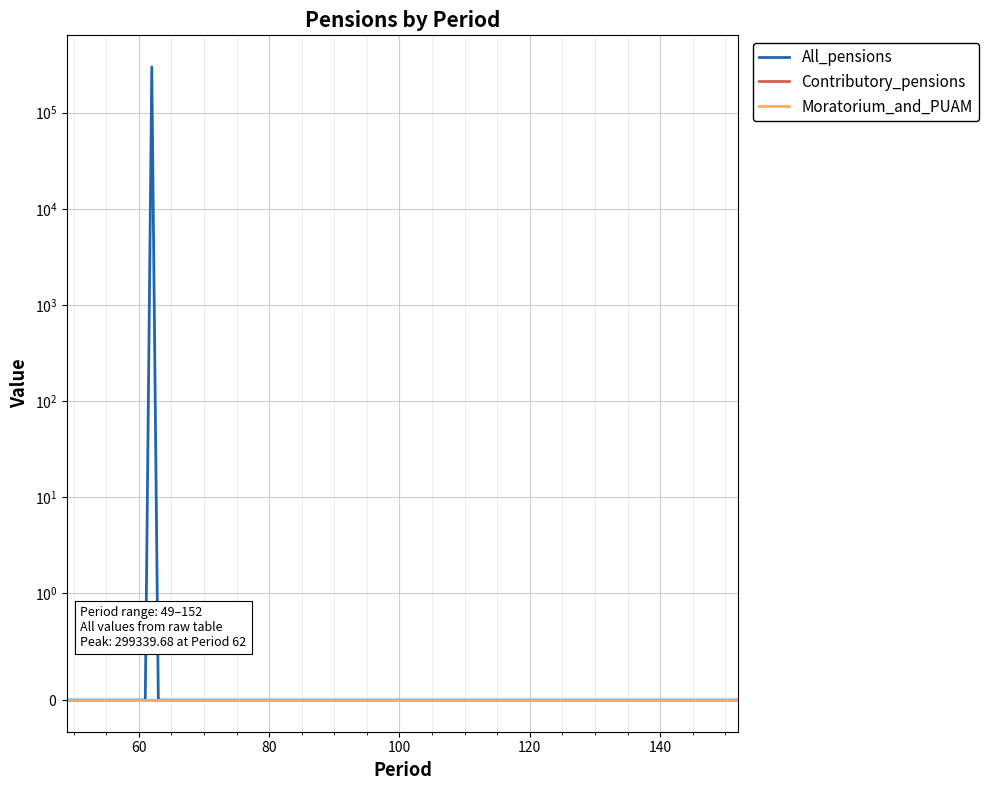

Which has a higher value, 55 or 65?

55